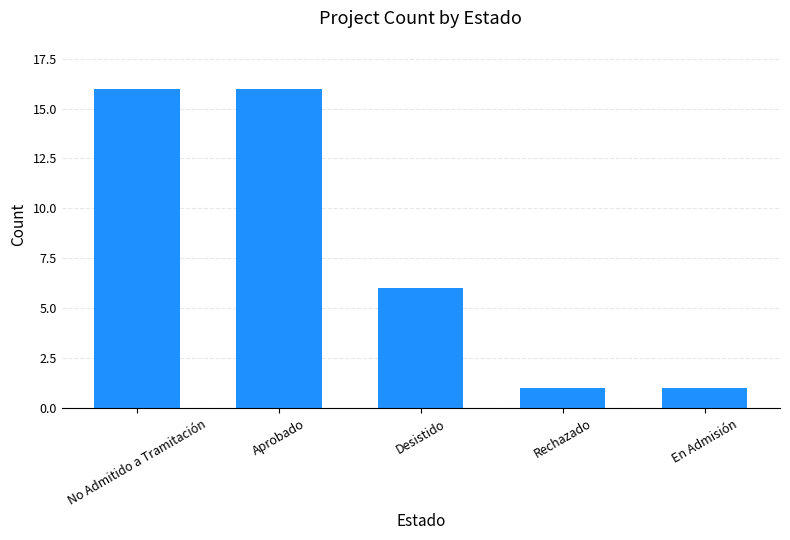

Is it true that the value at Rechazado is 2?

False